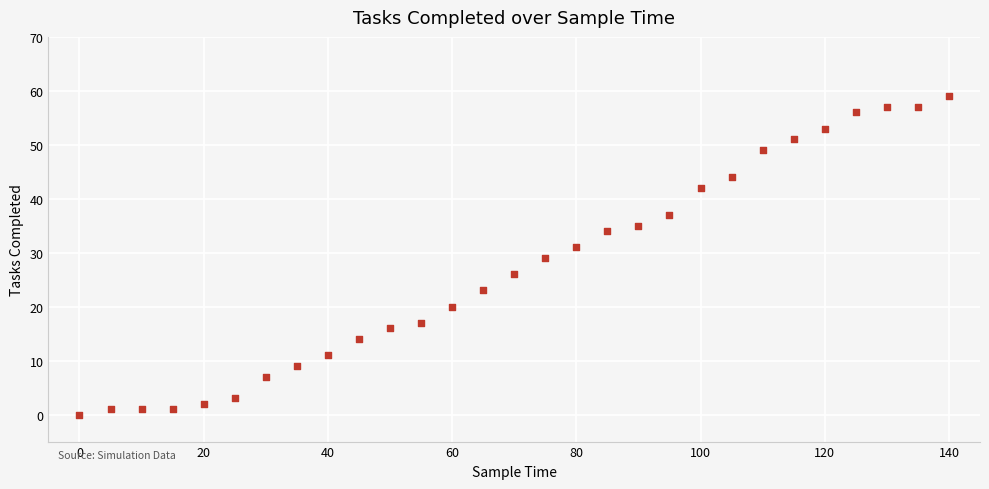

What is the range of X values (max minus min)?

140